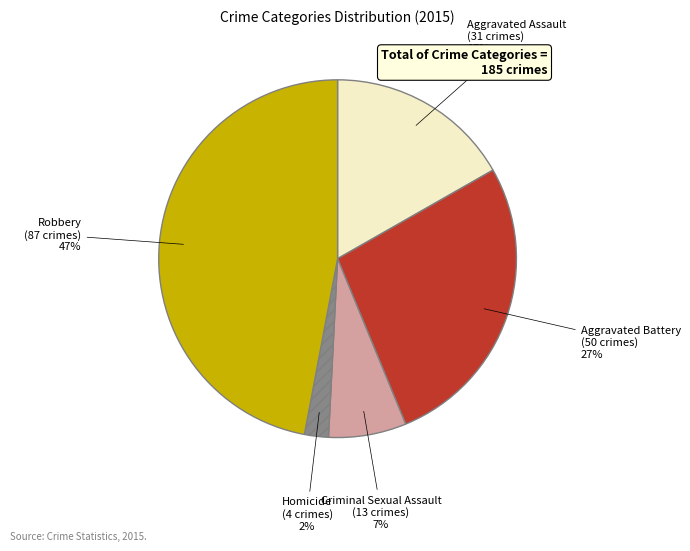

Which has a higher value, Aggravated Assault or Homicide?

Aggravated Assault